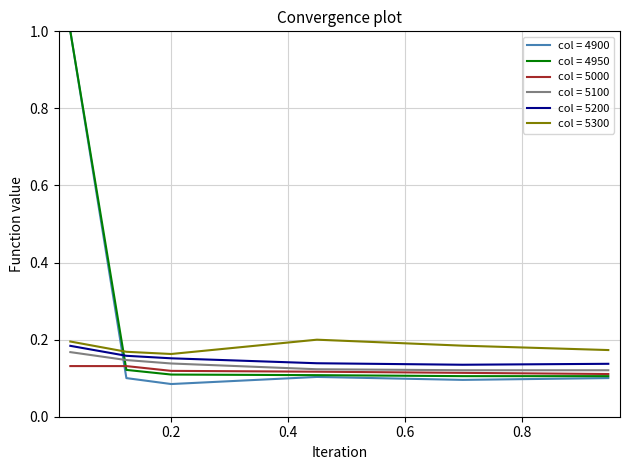

After their last crossing, which series has the higher values: col = 5200 or col = 4900?

col = 5200